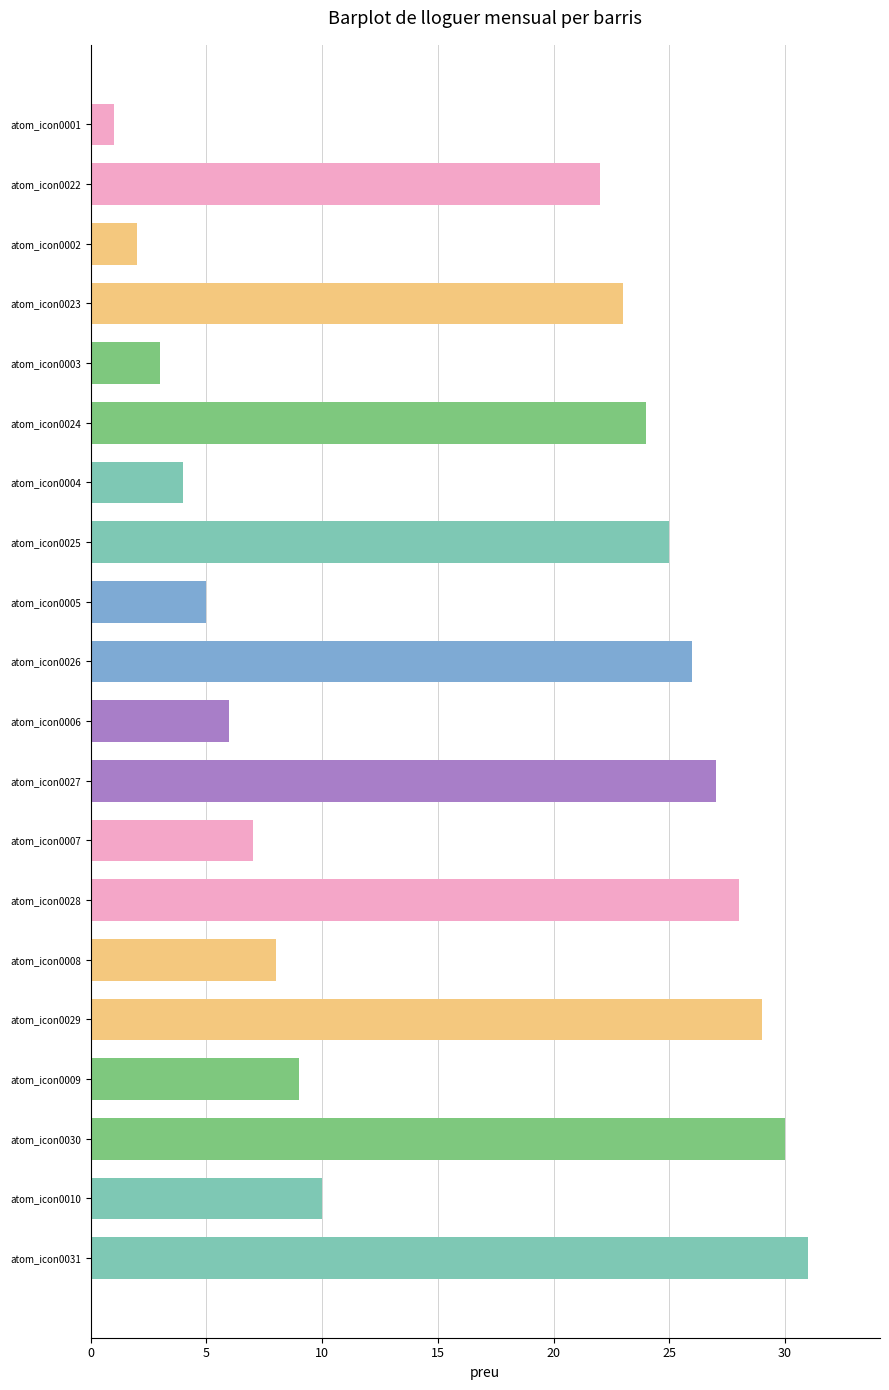

Rank the categories by value from highest to lowest.

atom_icon0031, atom_icon0030, atom_icon0029, atom_icon0028, atom_icon0027, atom_icon0026, atom_icon0025, atom_icon0024, atom_icon0023, atom_icon0022, atom_icon0010, atom_icon0009, atom_icon0008, atom_icon0007, atom_icon0006, atom_icon0005, atom_icon0004, atom_icon0003, atom_icon0002, atom_icon0001